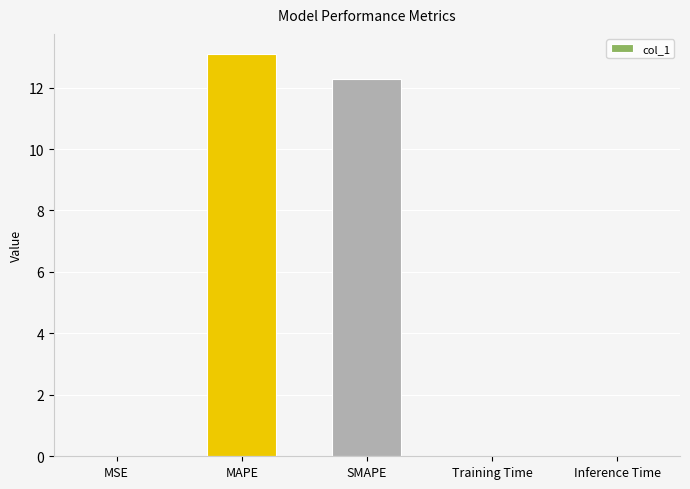

Which has a higher value, Training Time or SMAPE?

SMAPE